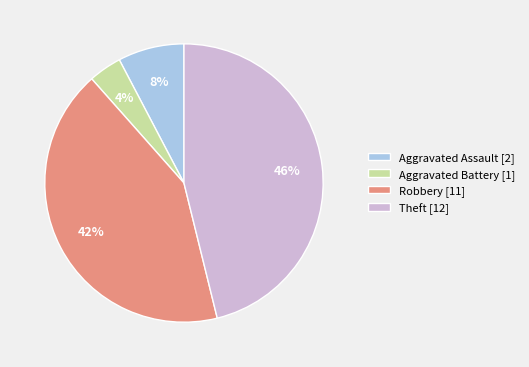

How many slices are in this pie chart?

4